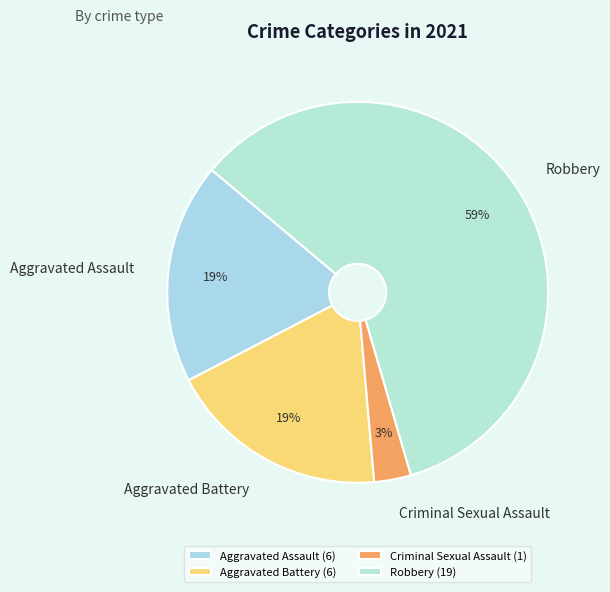

The Robbery slice represents 59% of the pie. True or false?

True